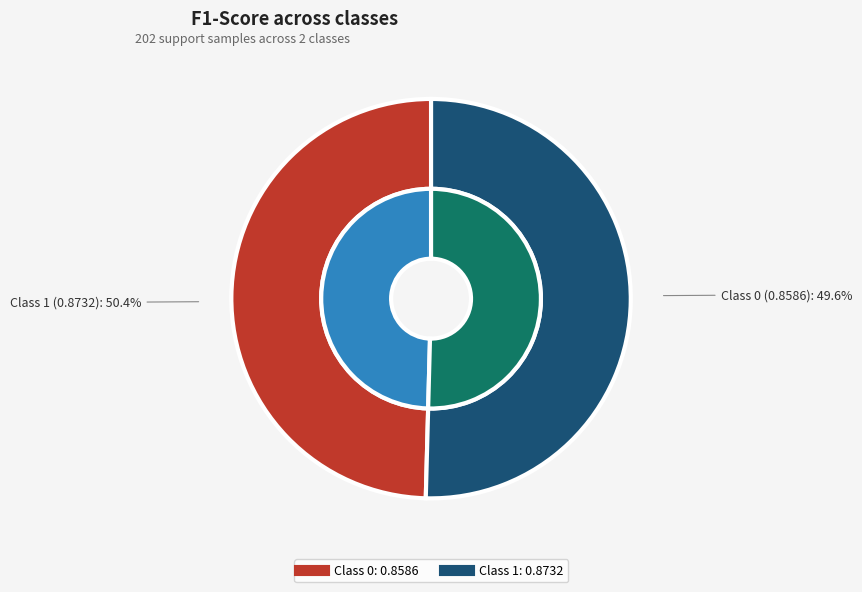

Which category has the biggest portion of the pie?

1